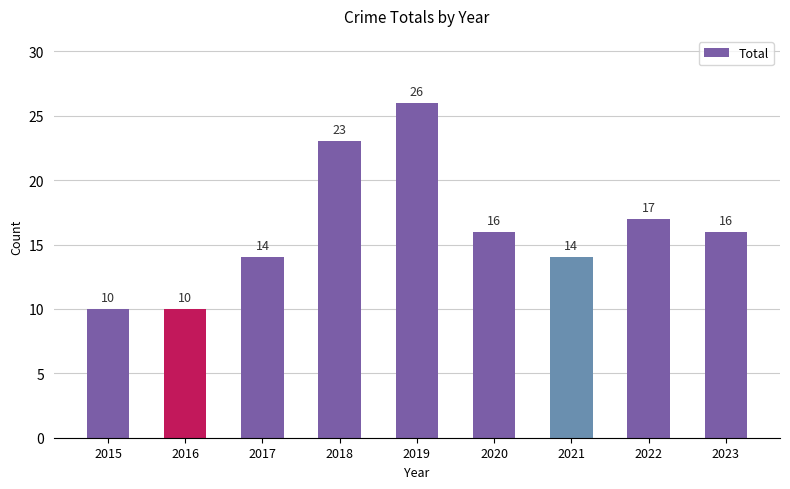

What is the change in value from 2019 to 2021?

-12